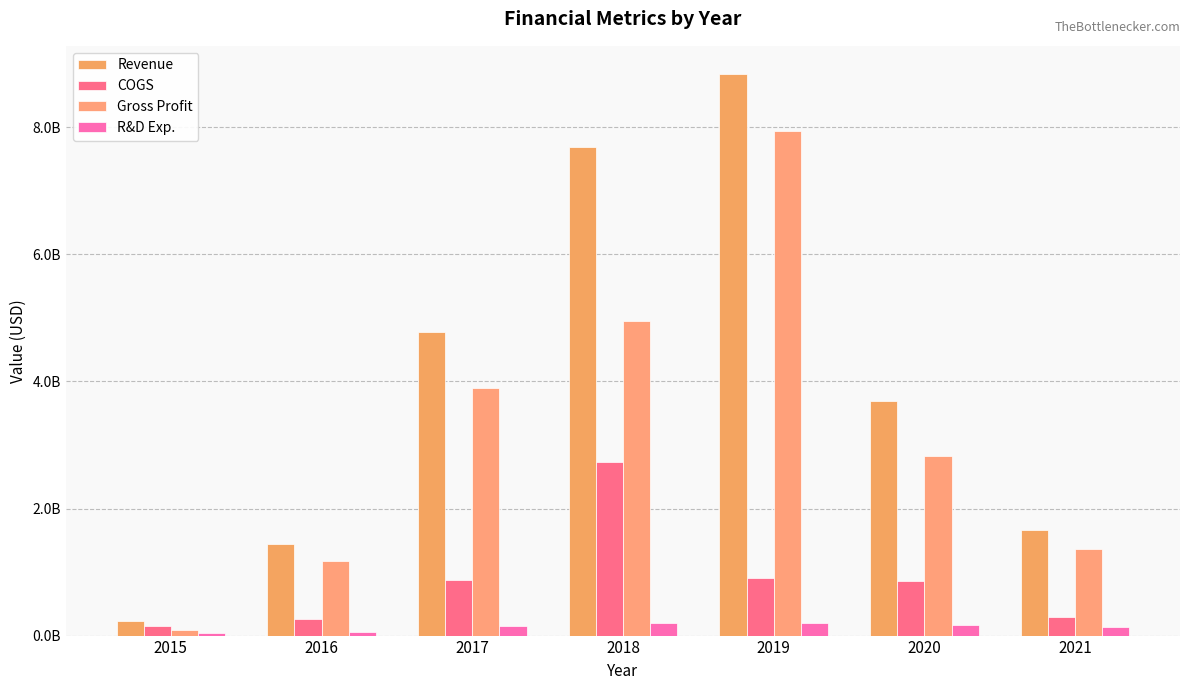

Which series has the largest range (max minus min)?

Revenue